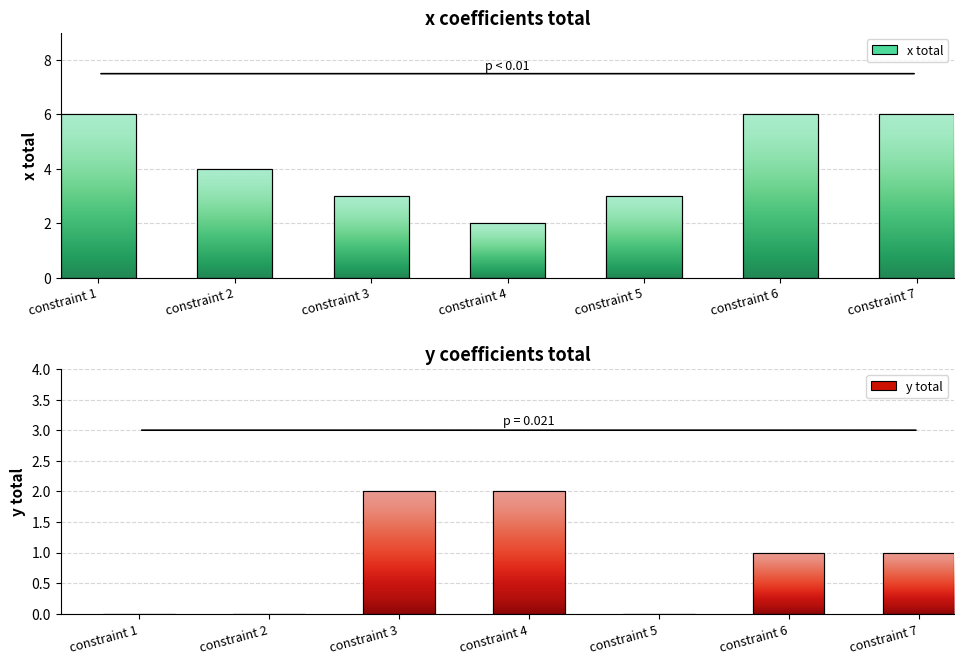

Is the value of x total at constraint 5 greater than the value of y total at constraint 2?

Yes